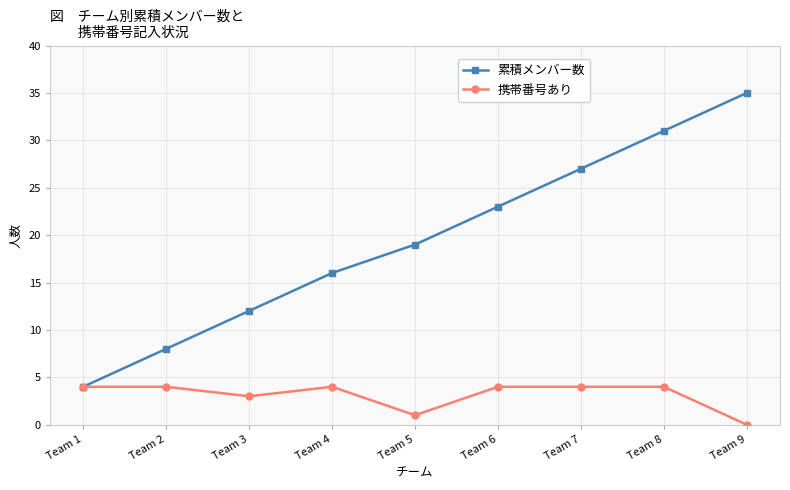

Does the chart have visible grid lines?

Yes